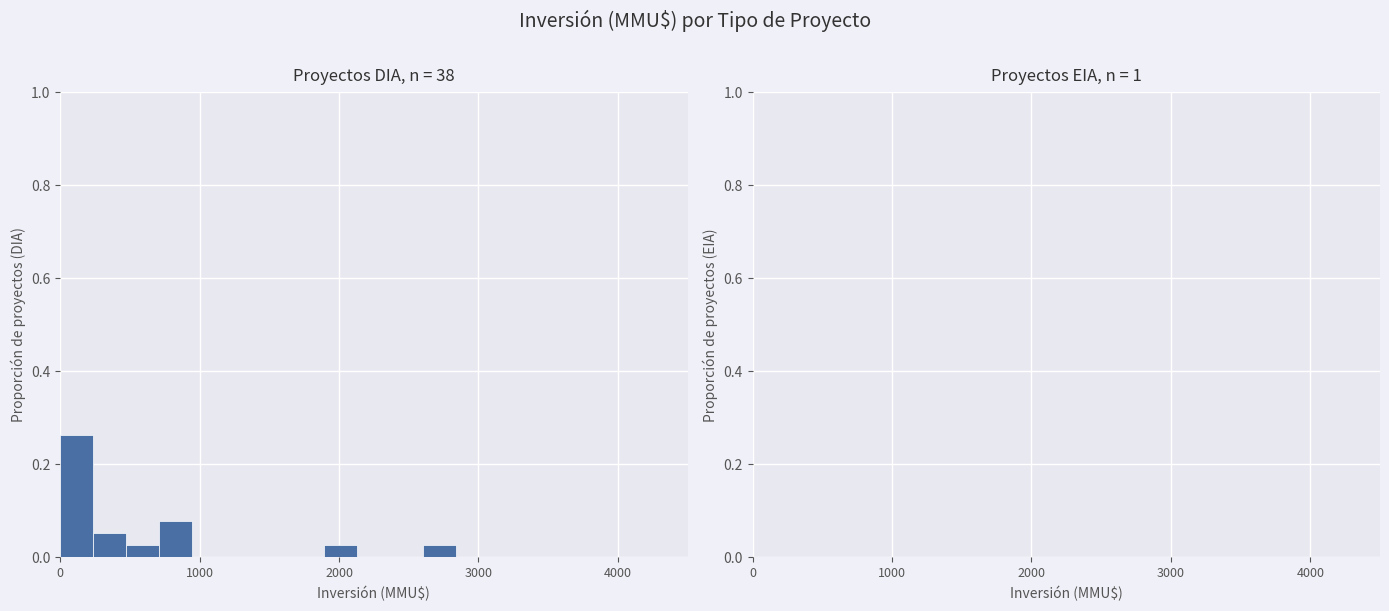

Around what value on the x-axis is the tallest bar? Give the approximate position of its centre, as read against the axis.

100